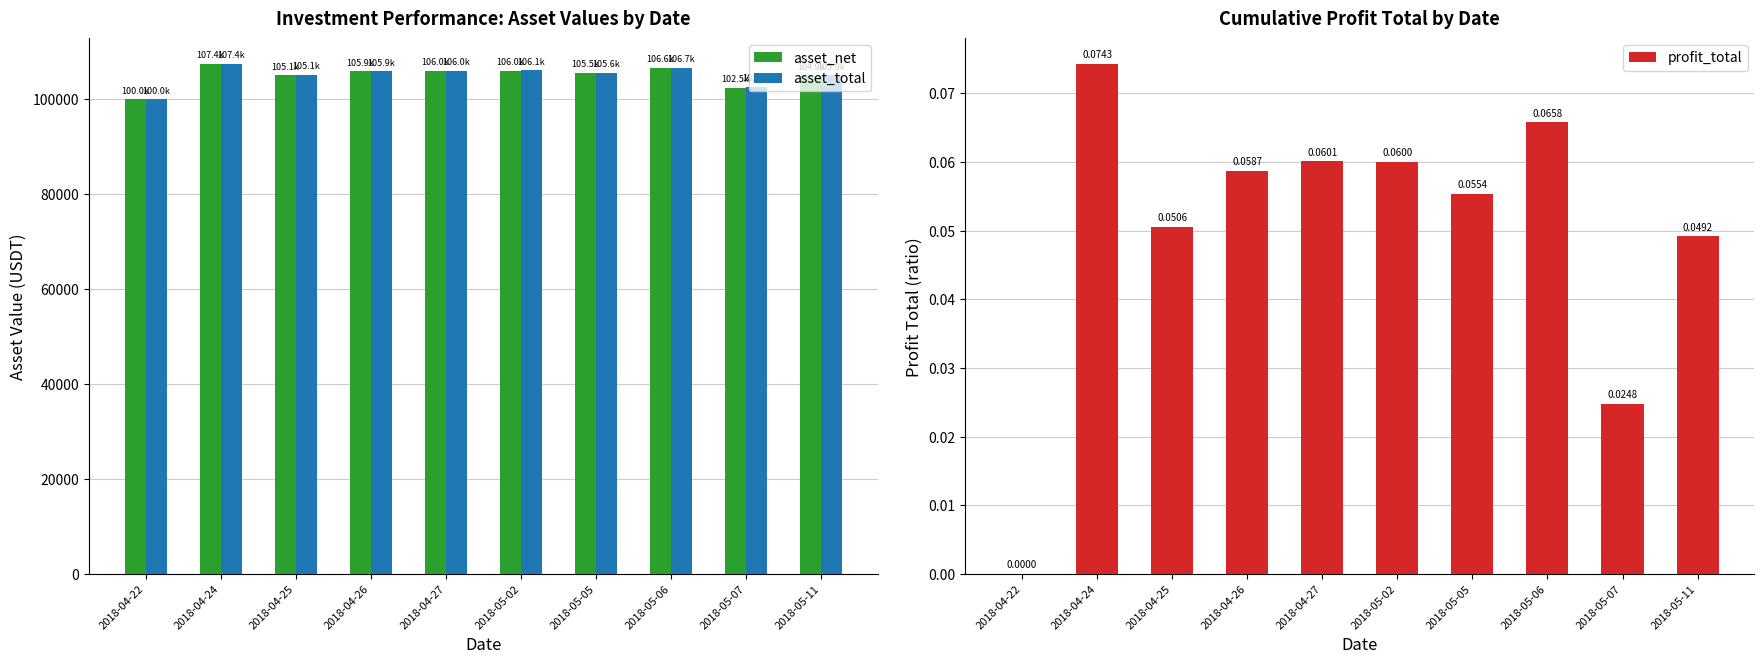

Reading left to right, what are all the values shown in this chart?

asset_net: 99994.5	107426.7	105058.4	105867.9	106000.4	106000.2	105534.9	106579.1	102476.1	104917.4
asset_total: 100000.0	107437.6	105075.3	105890.5	106028.9	106059.9	105610.0	106660.0	102562.8	105026.6
profit_total: 0.0	0.1	0.1	0.1	0.1	0.1	0.1	0.1	0.0	0.0